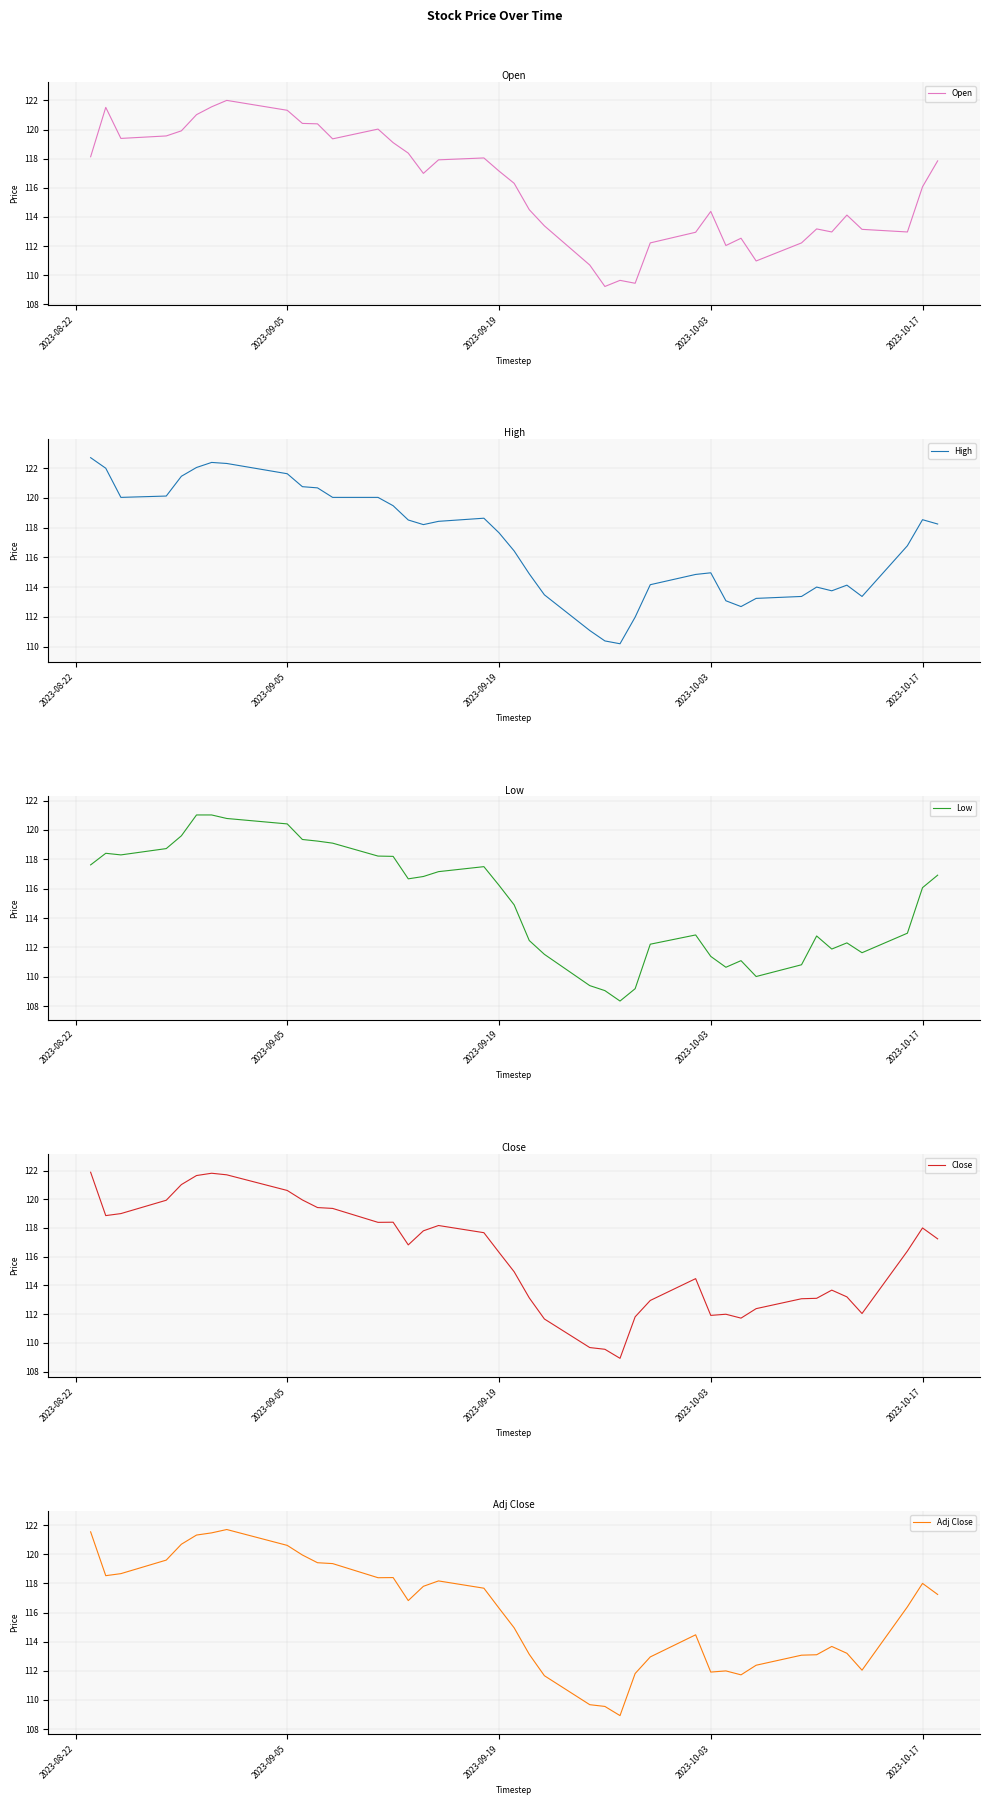

What is the value of the Low point at the 12th from the left?

119.1